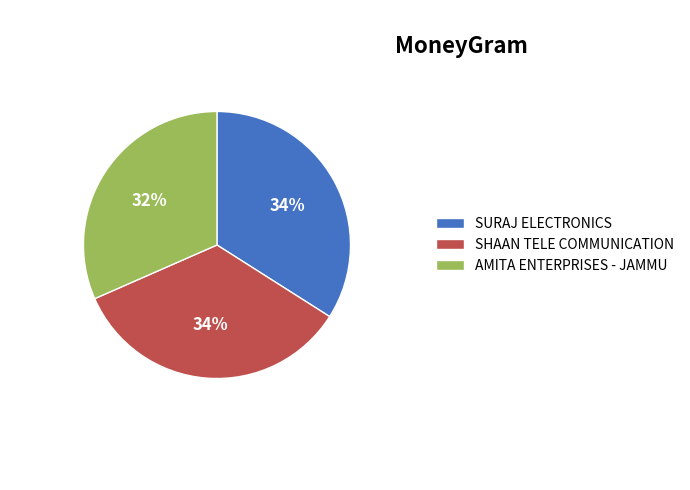

Between AMITA ENTERPRISES - JAMMU and SURAJ ELECTRONICS, which is larger?

SURAJ ELECTRONICS